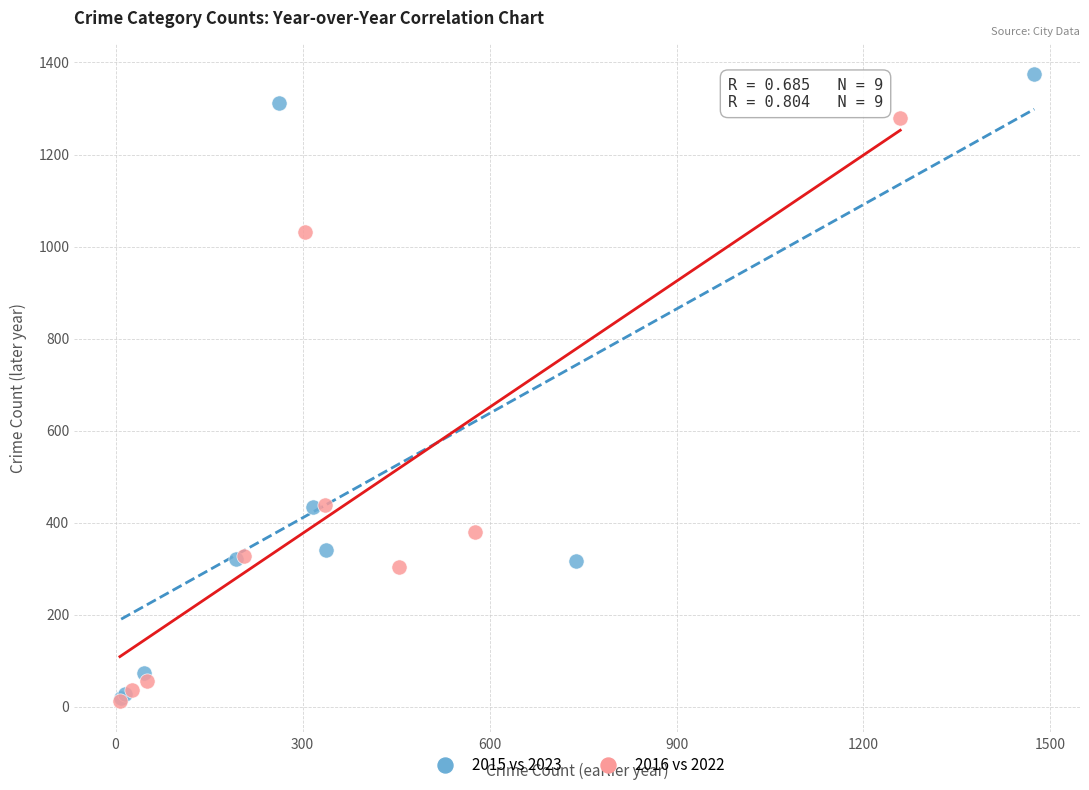

Which series contains the highest Y value?

2015 vs 2023